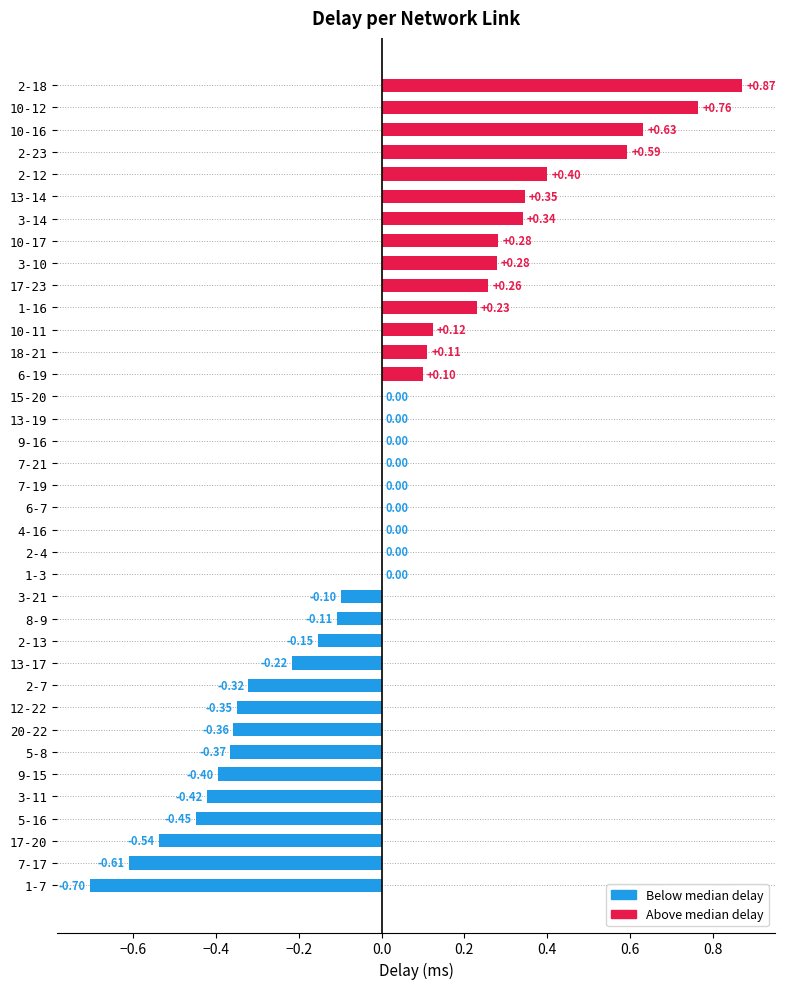

Which has a higher value, 13-14 or 10-17?

13-14